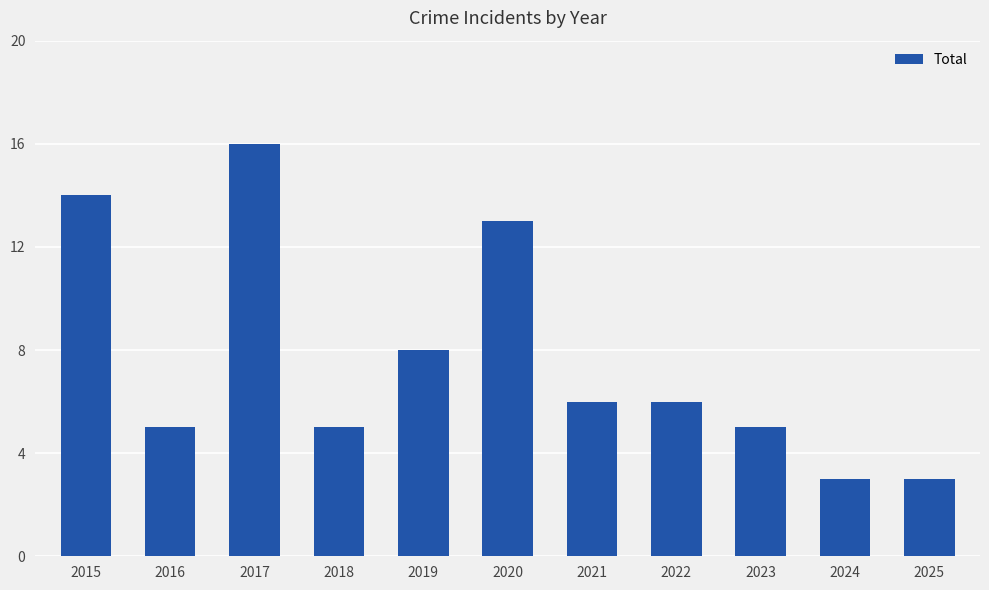

The chart shows a value of 16 at 2017. True or false?

True